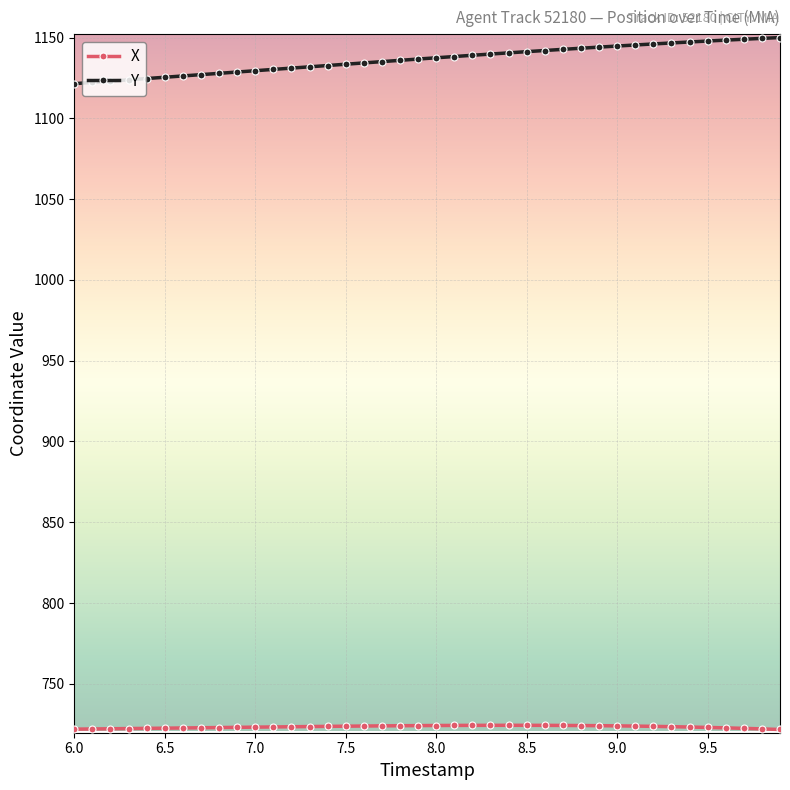

Is this an area chart (filled region under the line)?

No